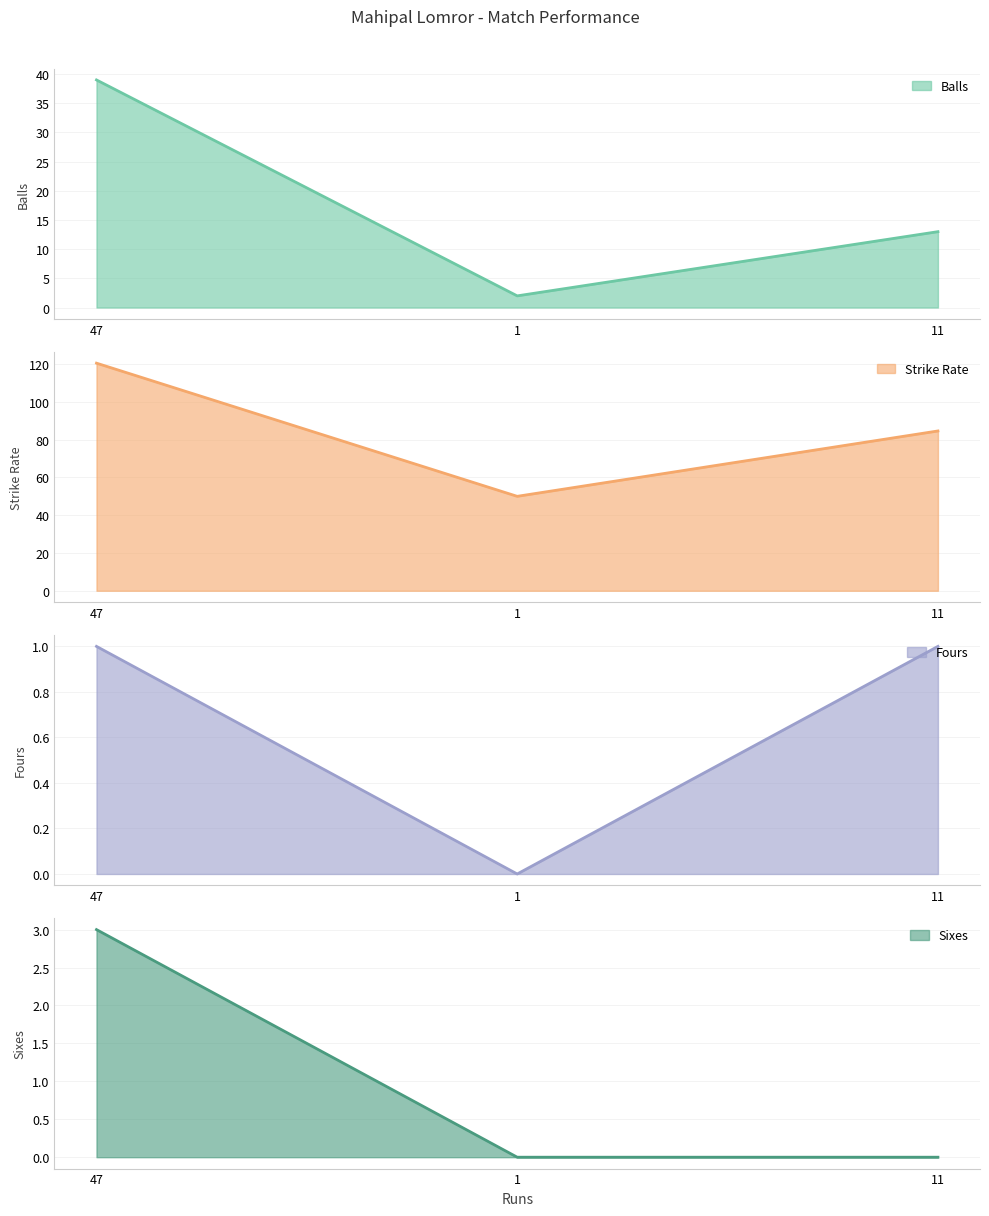

At which category is the sum across all series the highest?

47